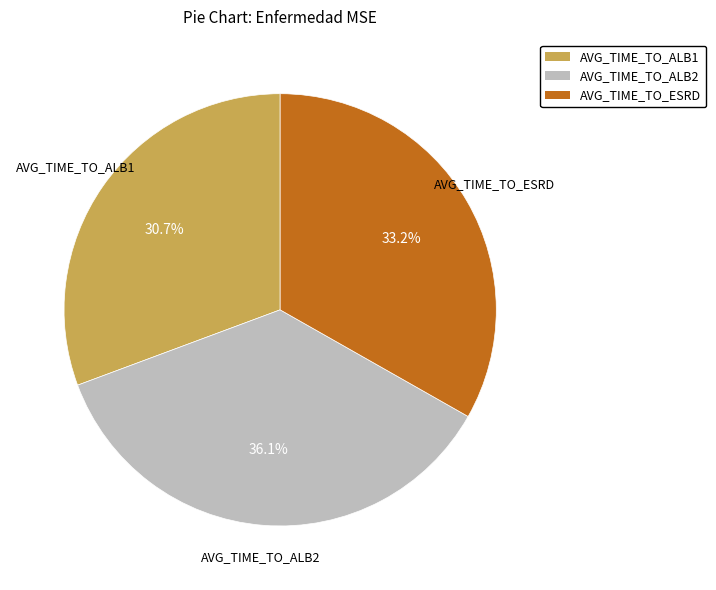

Rank the categories by value from lowest to highest.

AVG_TIME_TO_ALB1, AVG_TIME_TO_ESRD, AVG_TIME_TO_ALB2